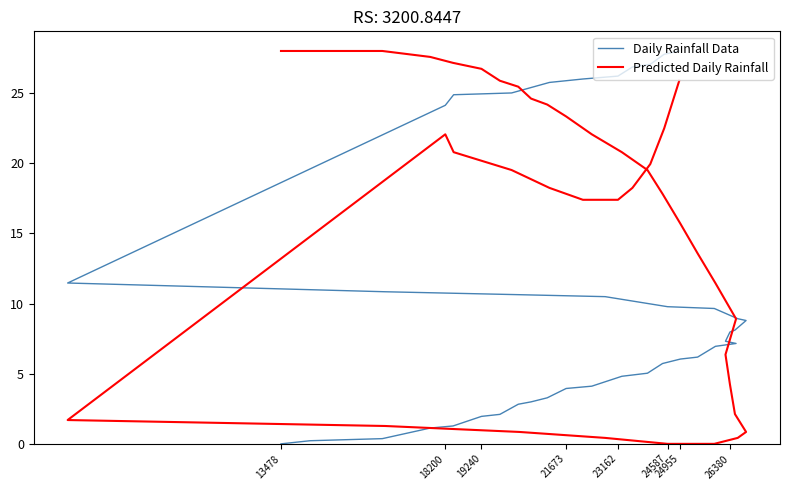

What is the difference between the maximum and second lowest values in the Daily Rainfall Data series?

27.8